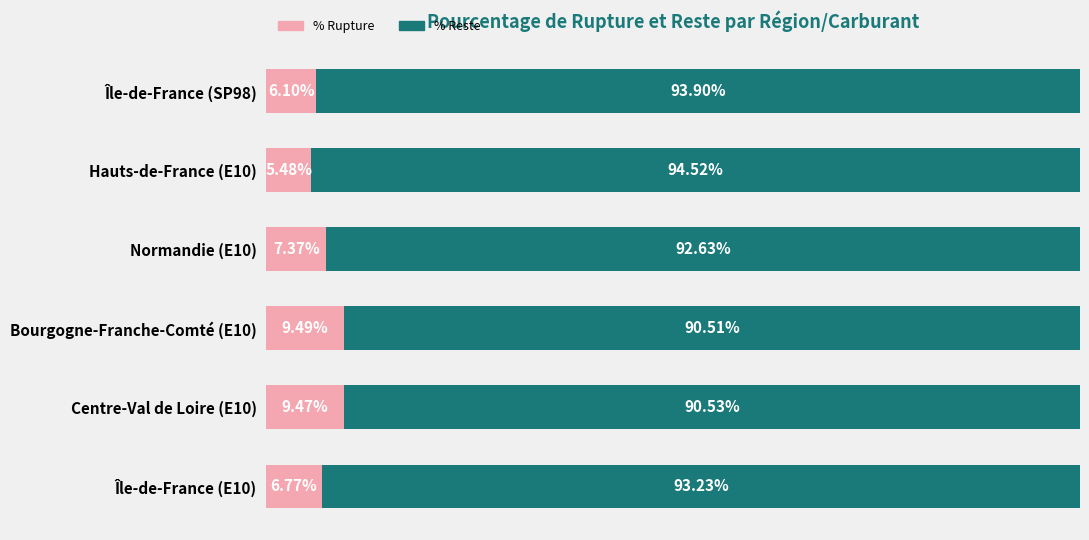

List the labels in order of % Rupture value, largest first.

Bourgogne-Franche-Comté (E10), Centre-Val de Loire (E10), Normandie (E10), Île-de-France (E10), Île-de-France (SP98), Hauts-de-France (E10)